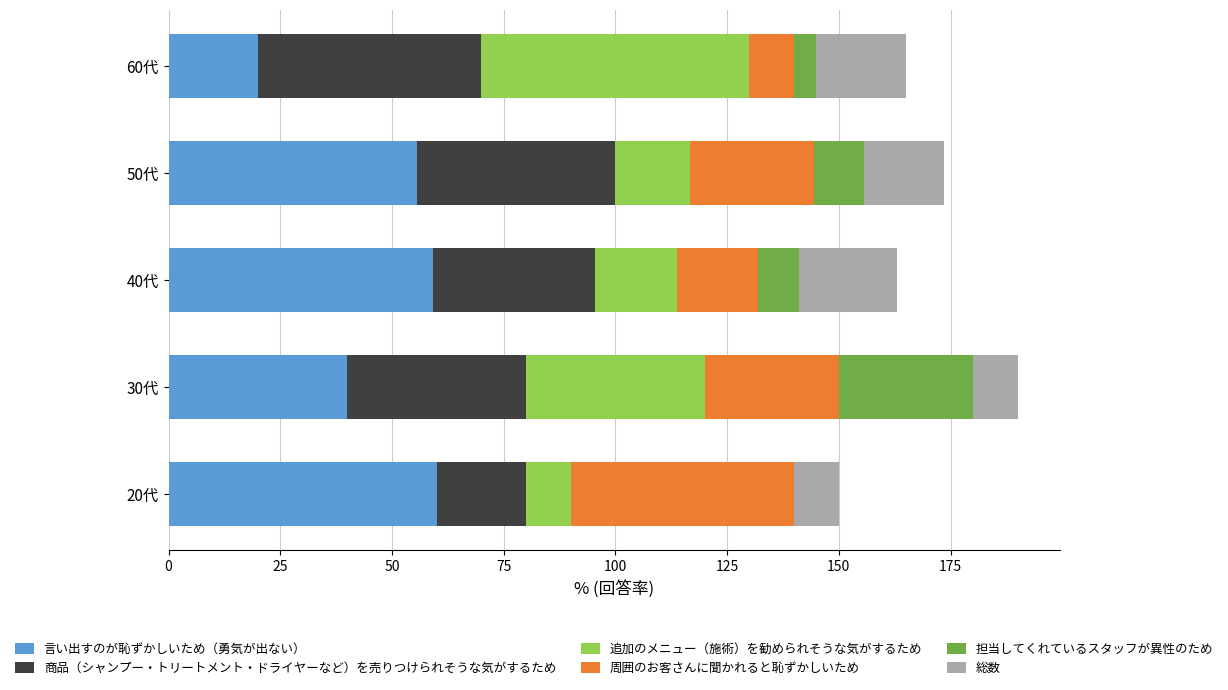

The value of 言い出すのが恥ずかしいため（勇気が出ない） at 40代 is 59.1. True or false?

True